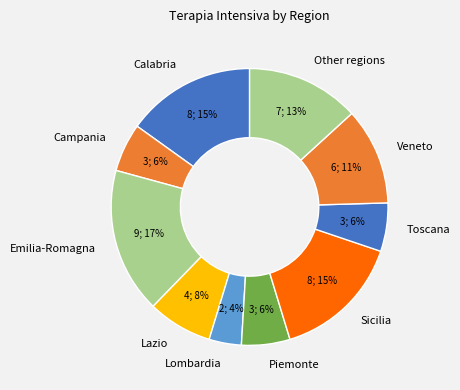

To the nearest percent, what percentage of the pie is Lazio?

8%